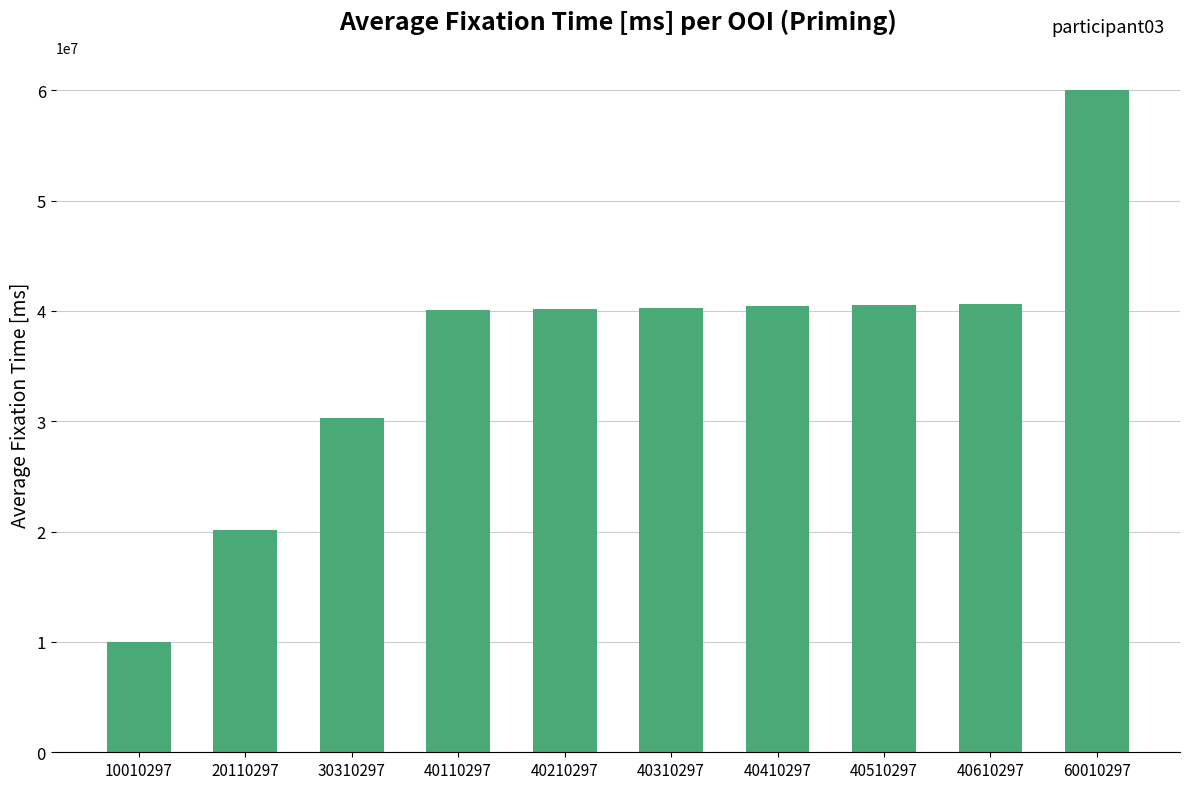

What is the ratio of the value at 60010297 to the value at 40410297?

1.5